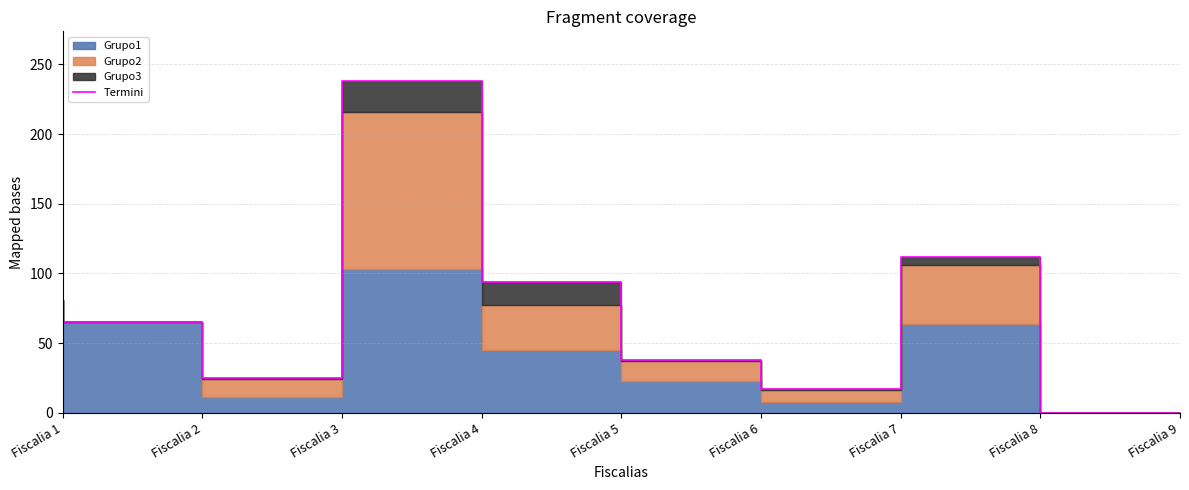

How many points are lower than both their immediate neighbors (excluding endpoints)?

2